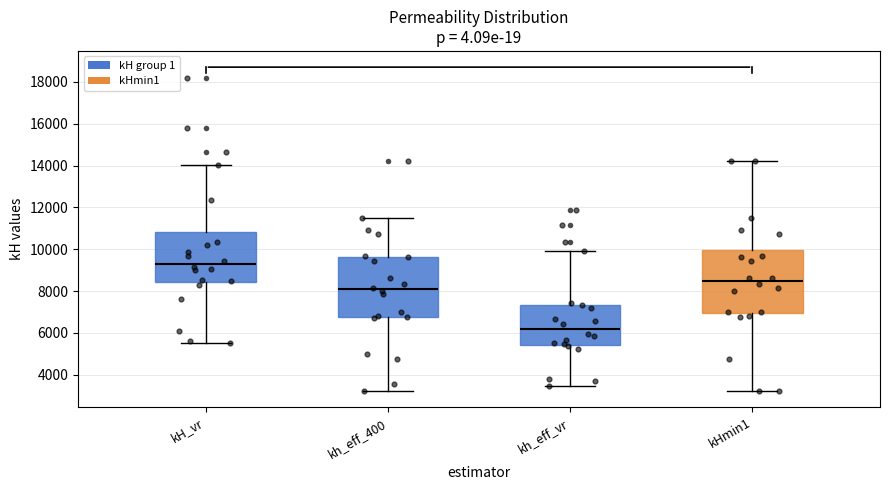

Which box's median line is the highest?

kH_vr